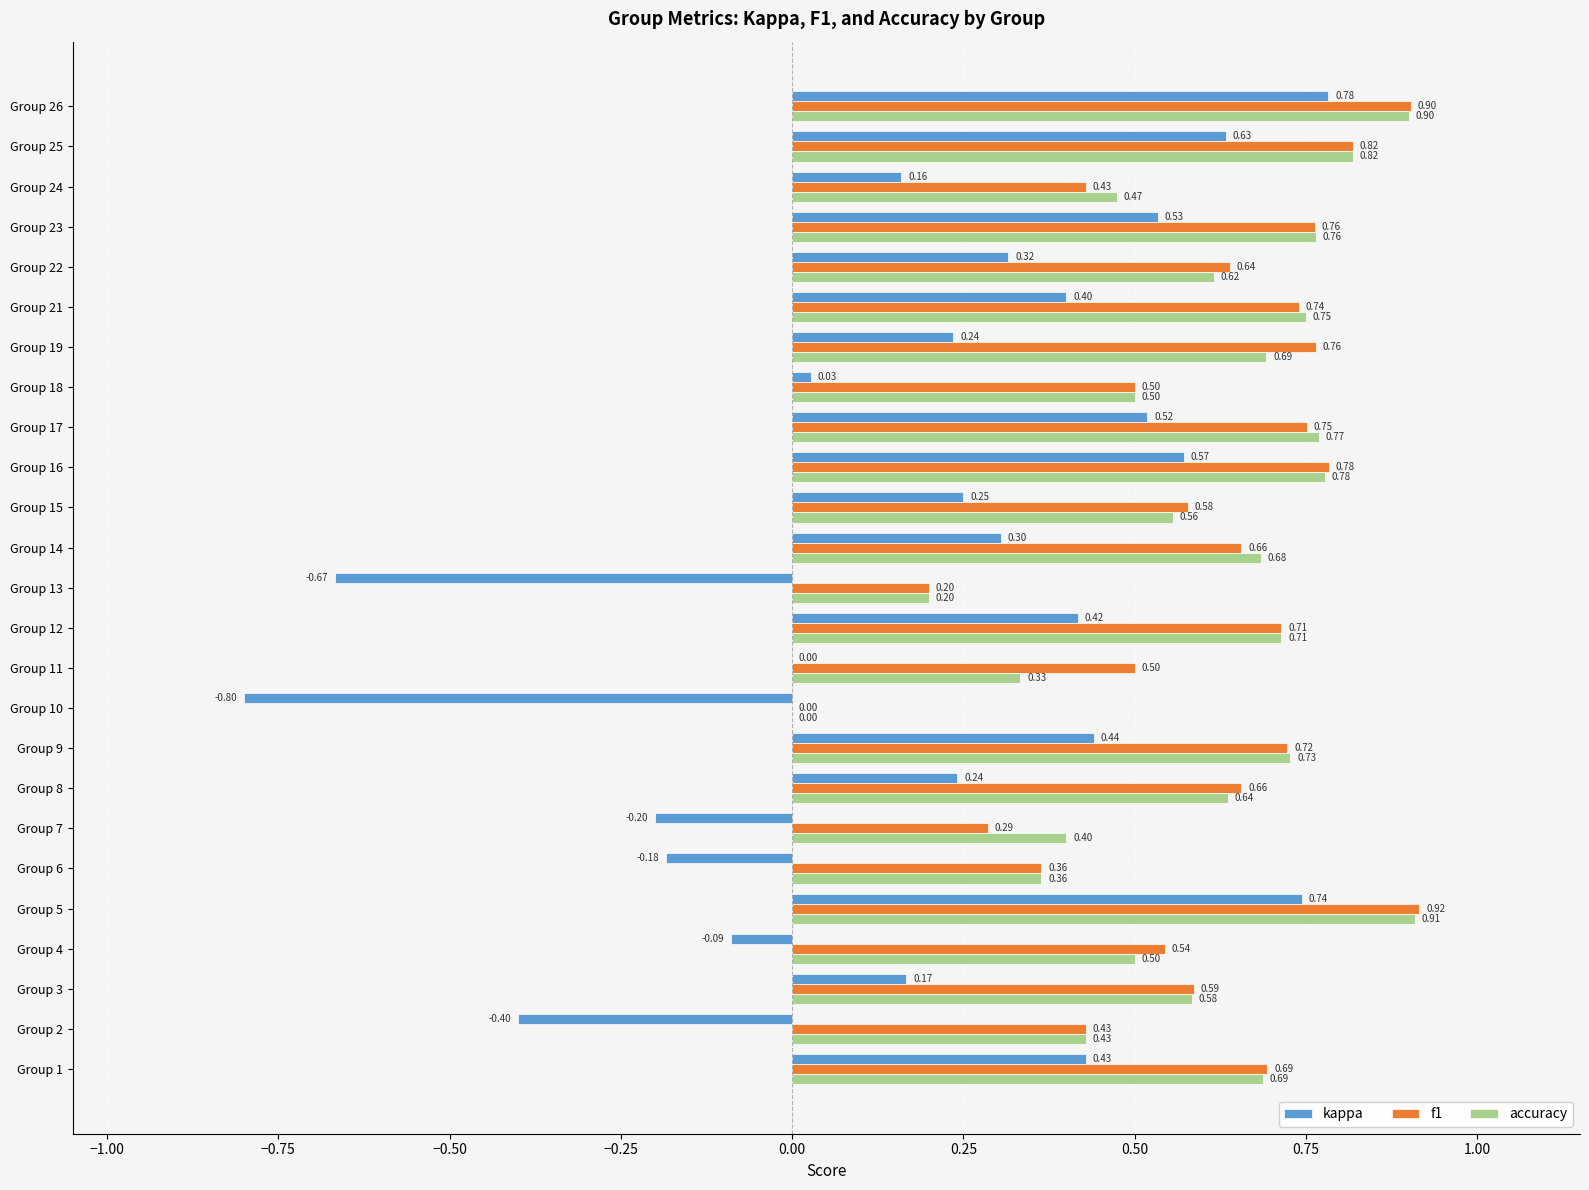

How many categories are shown in the chart?

25